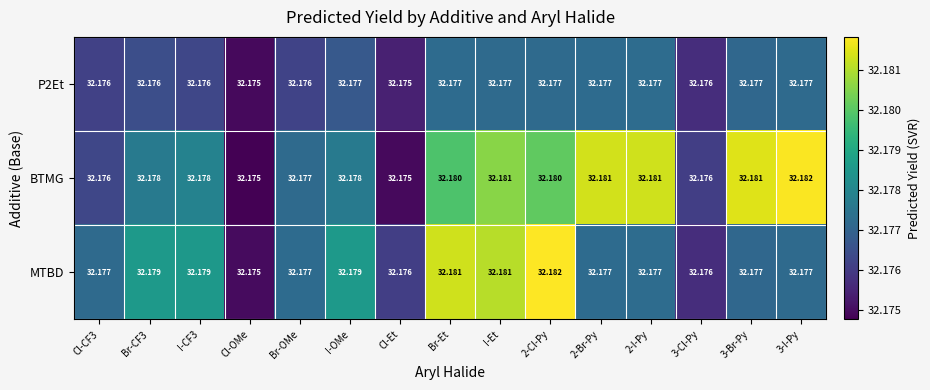

Which series has the largest total across all categories?

BTMG